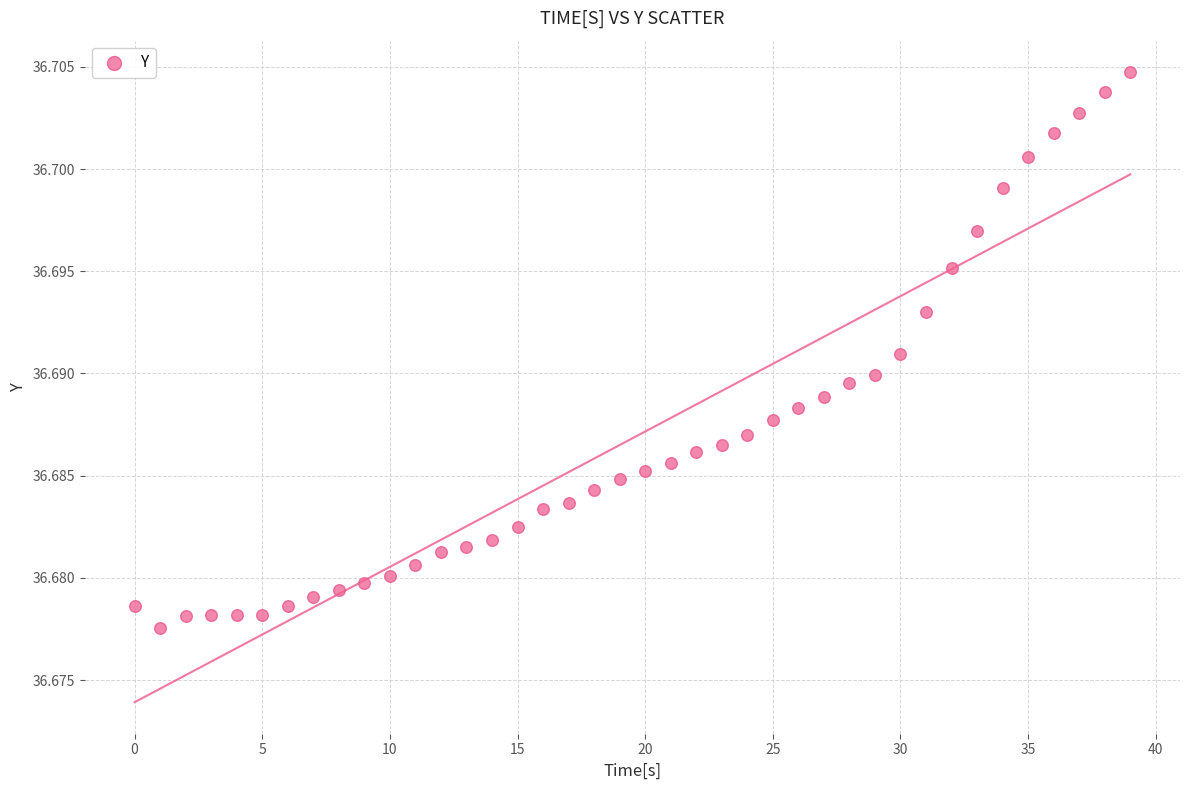

Count the number of points in this scatter plot.

40